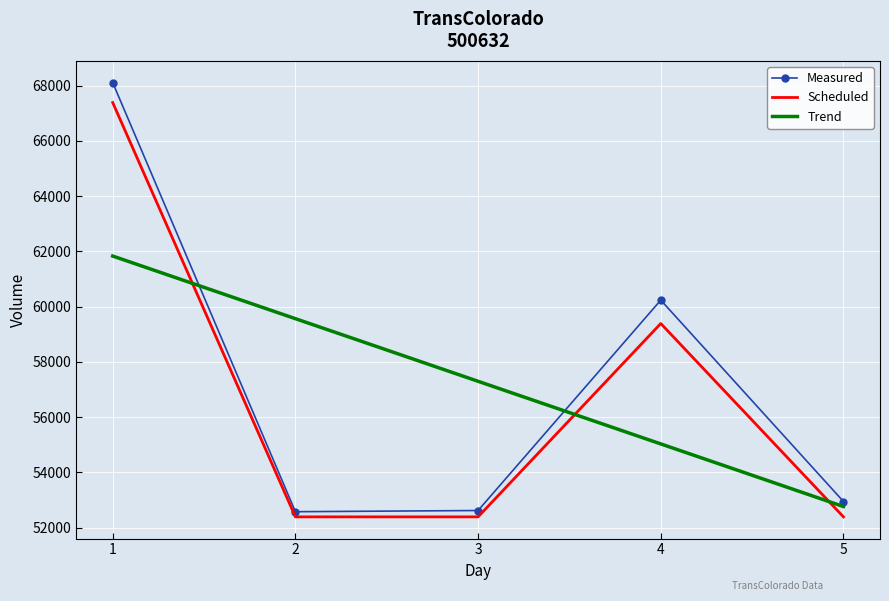

Is the value of Measured at 1 greater than the value of Scheduled at 5?

Yes